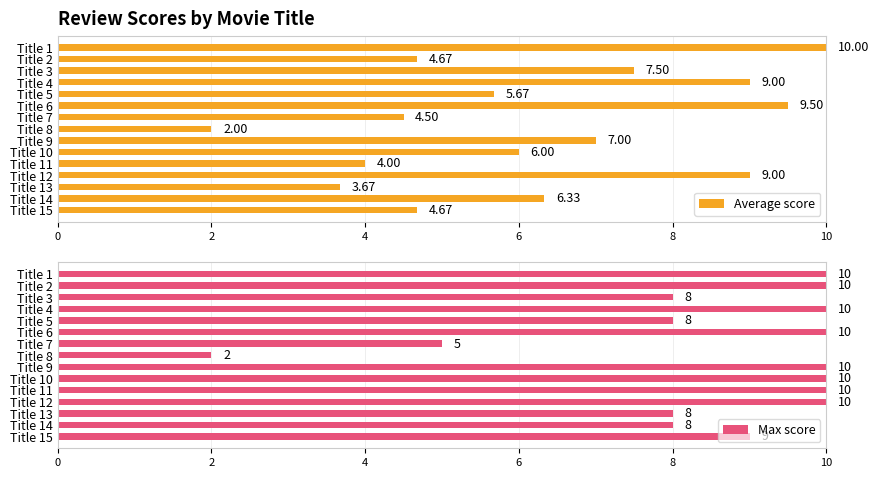

What is the difference between the Average score values at Title 3 and Title 4?

1.5